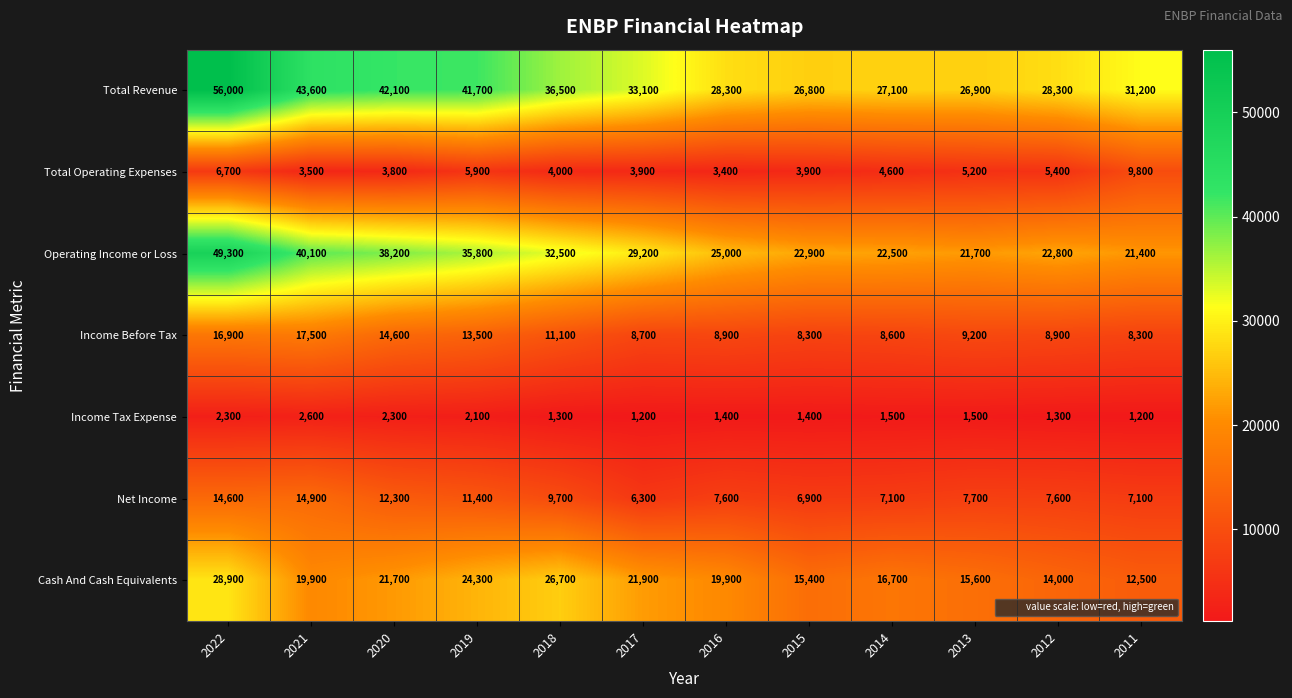

At which label does Operating Income or Loss first exceed 29200?

2022